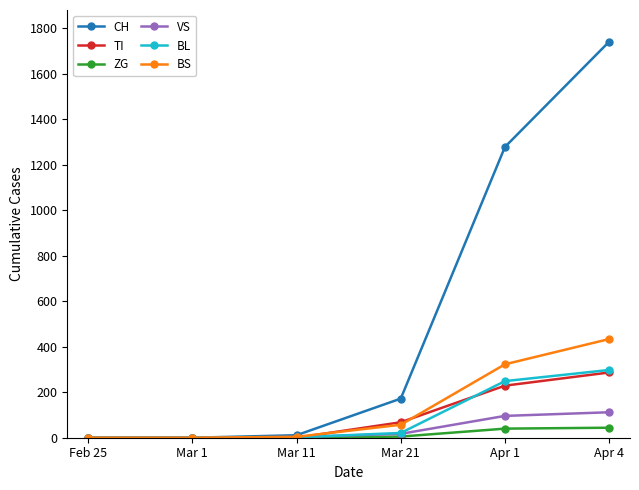

At which label is CH closest to 871?

Apr 1